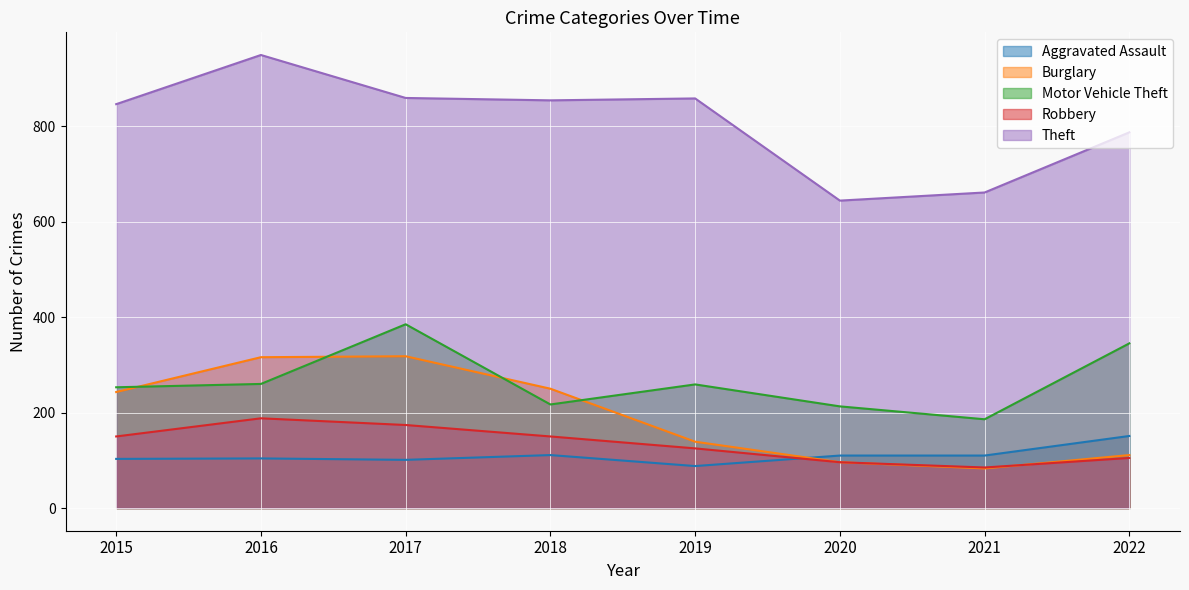

Which series has the largest total across all categories?

Theft